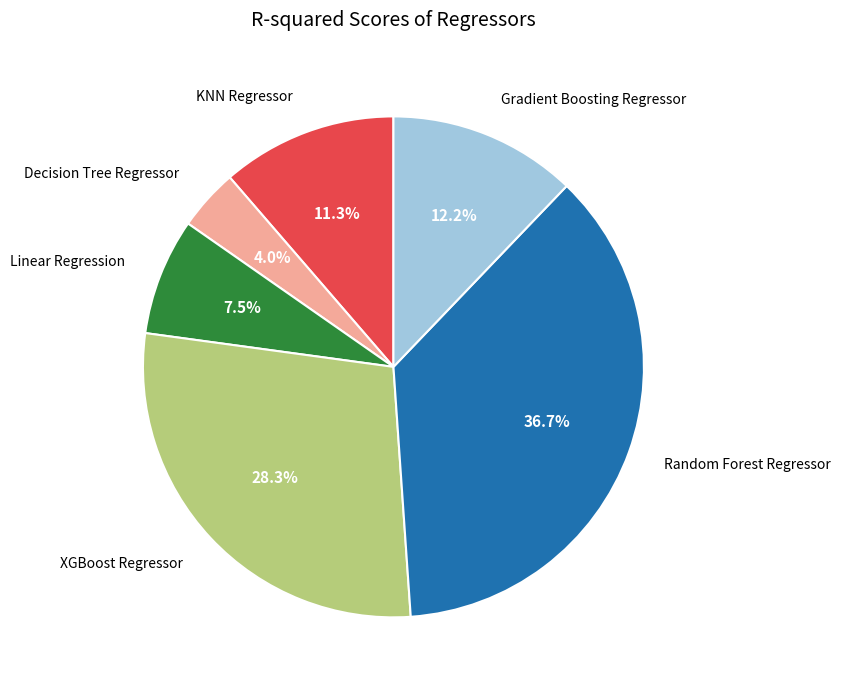

Is there any slice that represents more than half of the pie?

No